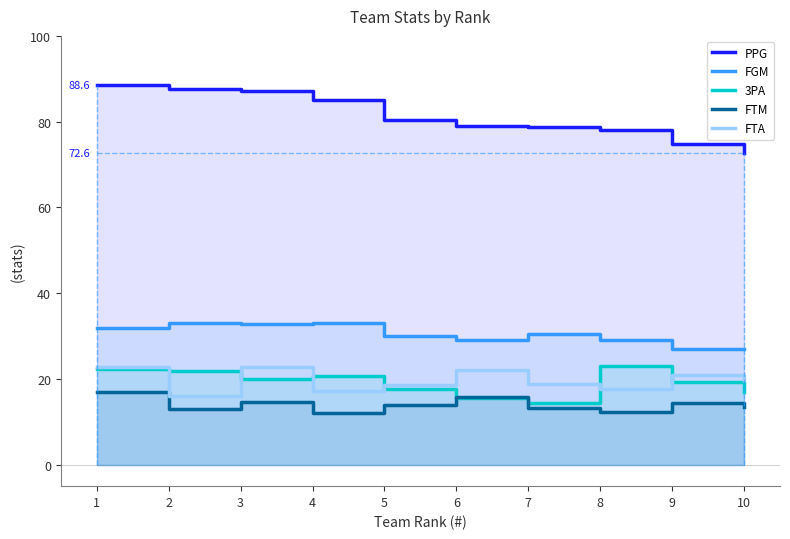

Where is the first local maximum for 3PA?

4